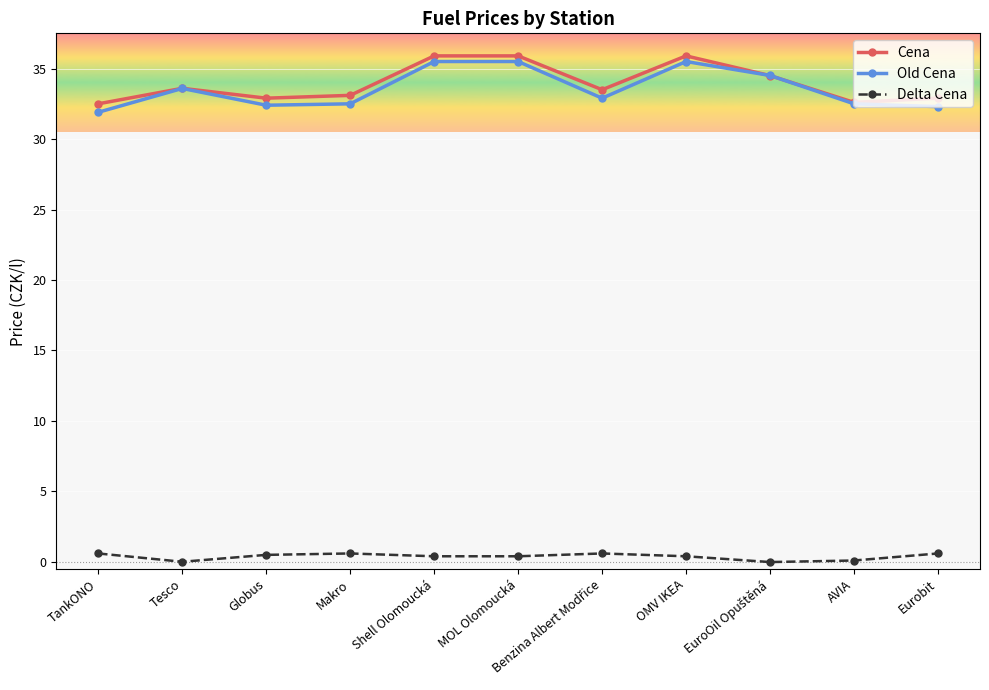

True or false: Old Cena and Delta Cena cross at least once.

False